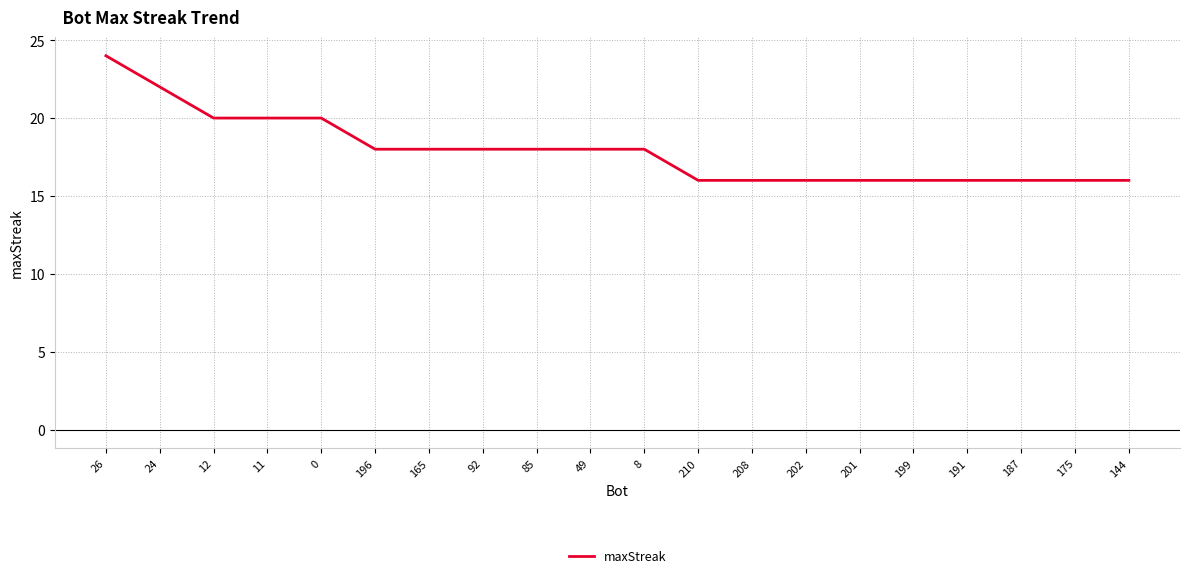

True or false: the data shows 18 at 165.

True